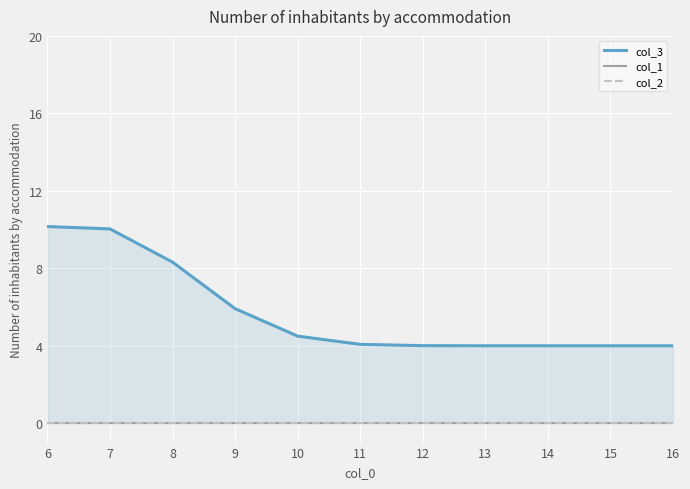

True or false: col_2 has a value of 0.0 at 8.

True